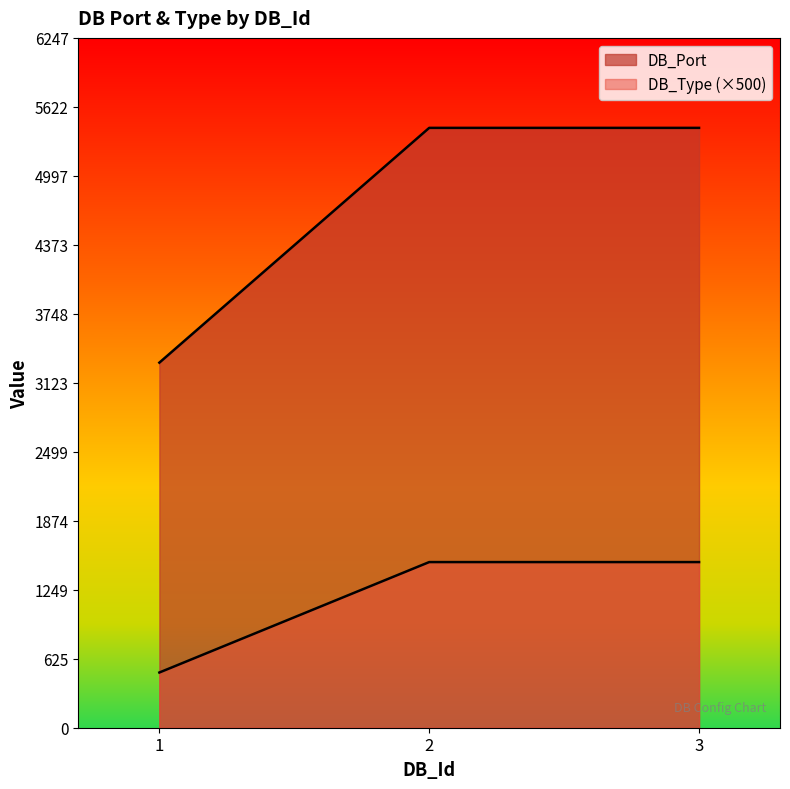

Between 1 and 3, which series saw the biggest shift?

DB_Port